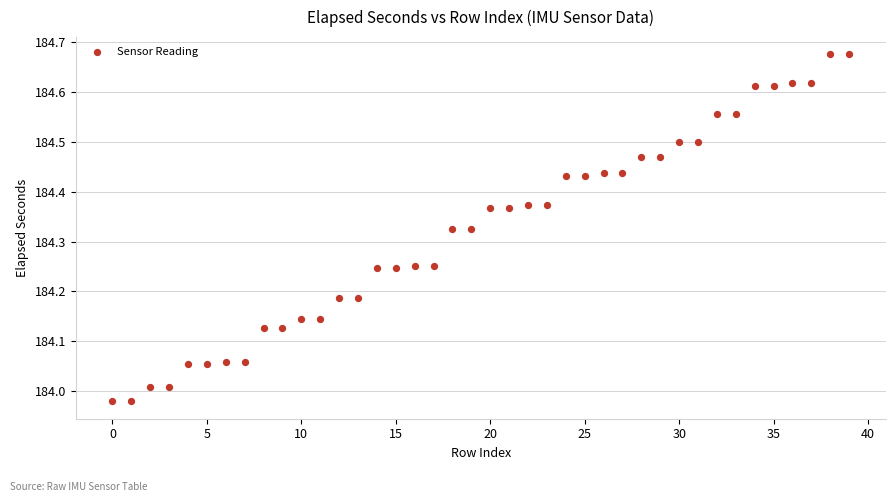

What is the range of Y values (max minus min)?

0.7